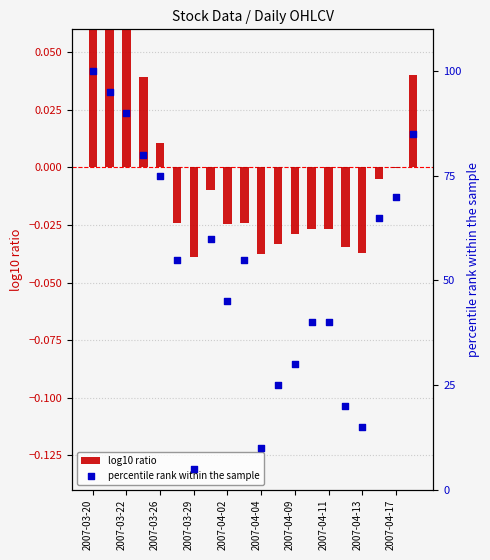

At how many categories does at least one series exceed 40?

12